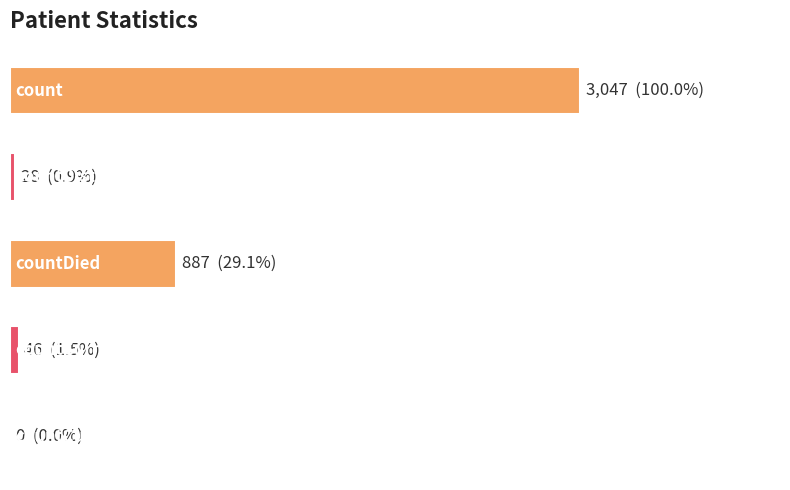

What is the sum of all values?

4008